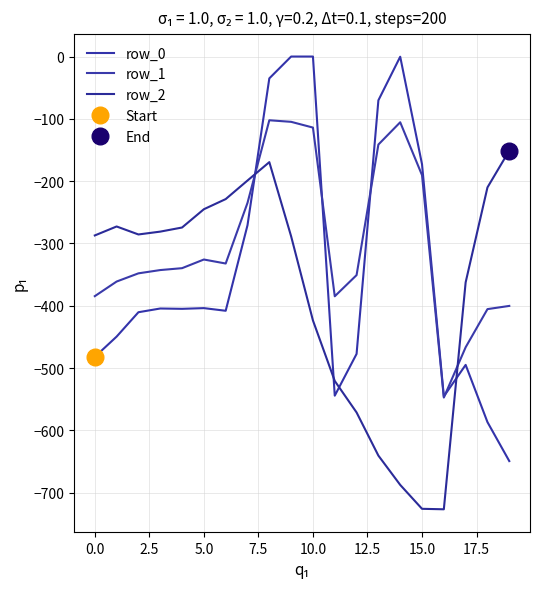

At which category does row_0 reach its first local peak?

5.0